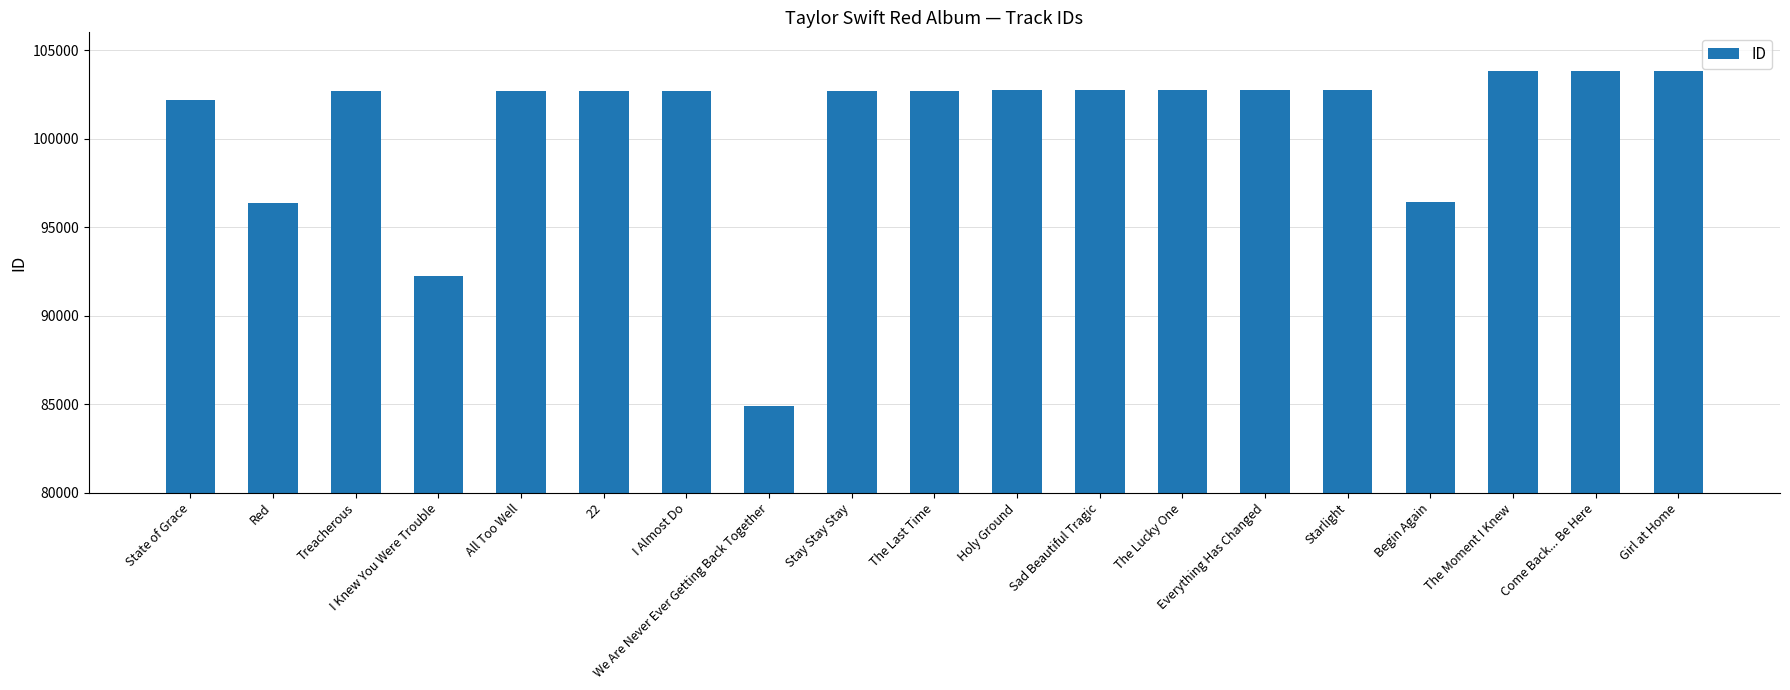

Does the chart contain any negative values?

No